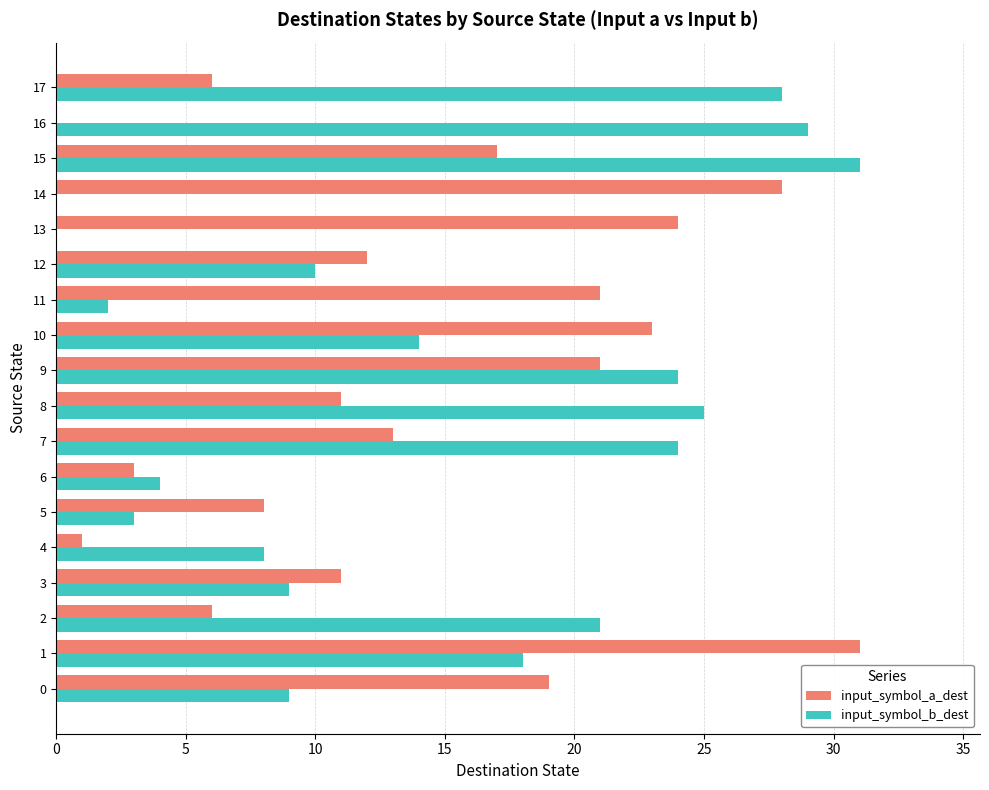

Between 4 and 17, which series saw the biggest shift?

input_symbol_b_dest